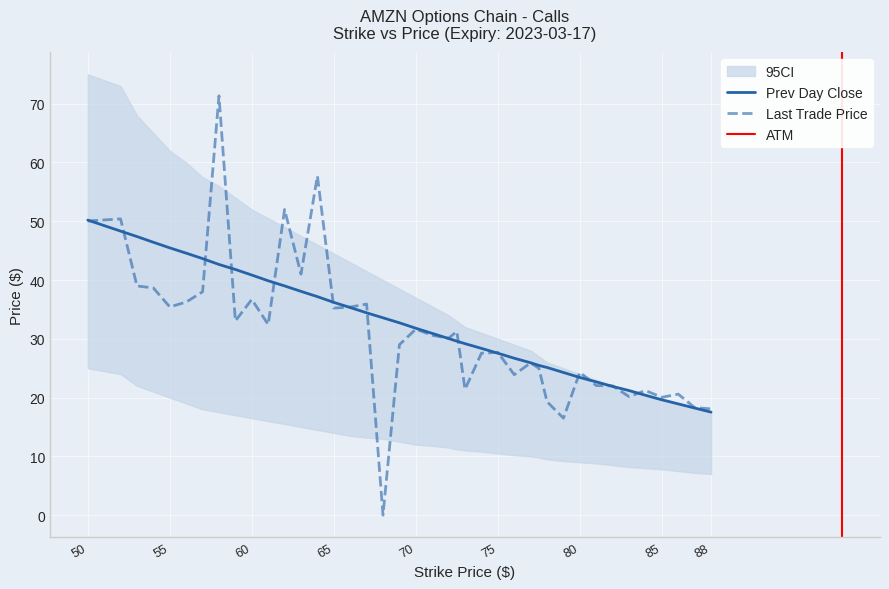

List the labels in order of last_trade_price value, largest first.

58, 64, 62, 52, 50, 63, 53, 54, 57, 60, 56, 67, 55, 66, 65, 59, 61, 70, 72.5, 71, 72, 69, 75, 74, 77, 77.5, 80, 76, 81, 82, 73, 84, 86, 83, 85, 78, 87, 88, 79, 68